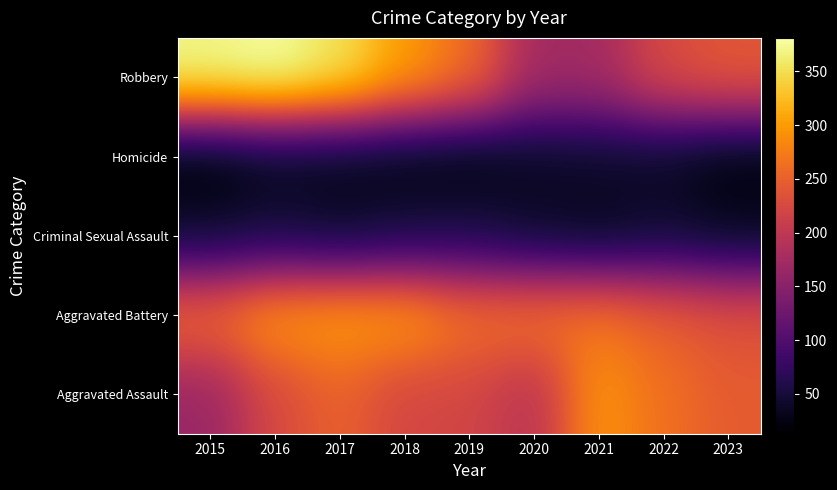

Reading left to right, transcribe all the data shown in this chart.

Aggravated Assault: 2015=164	2016=225	2017=251	2018=220	2019=220	2020=192	2021=295	2022=264	2023=245
Aggravated Battery: 2015=259	2016=298	2017=303	2018=302	2019=267	2020=268	2021=270	2022=249	2023=235
Criminal Sexual Assault: 2015=43	2016=51	2017=41	2018=51	2019=55	2020=40	2021=33	2022=44	2023=34
Homicide: 2015=13	2016=28	2017=27	2018=23	2019=21	2020=34	2021=38	2022=35	2023=20
Robbery: 2015=372	2016=381	2017=356	2018=302	2019=263	2020=174	2021=175	2022=227	2023=242